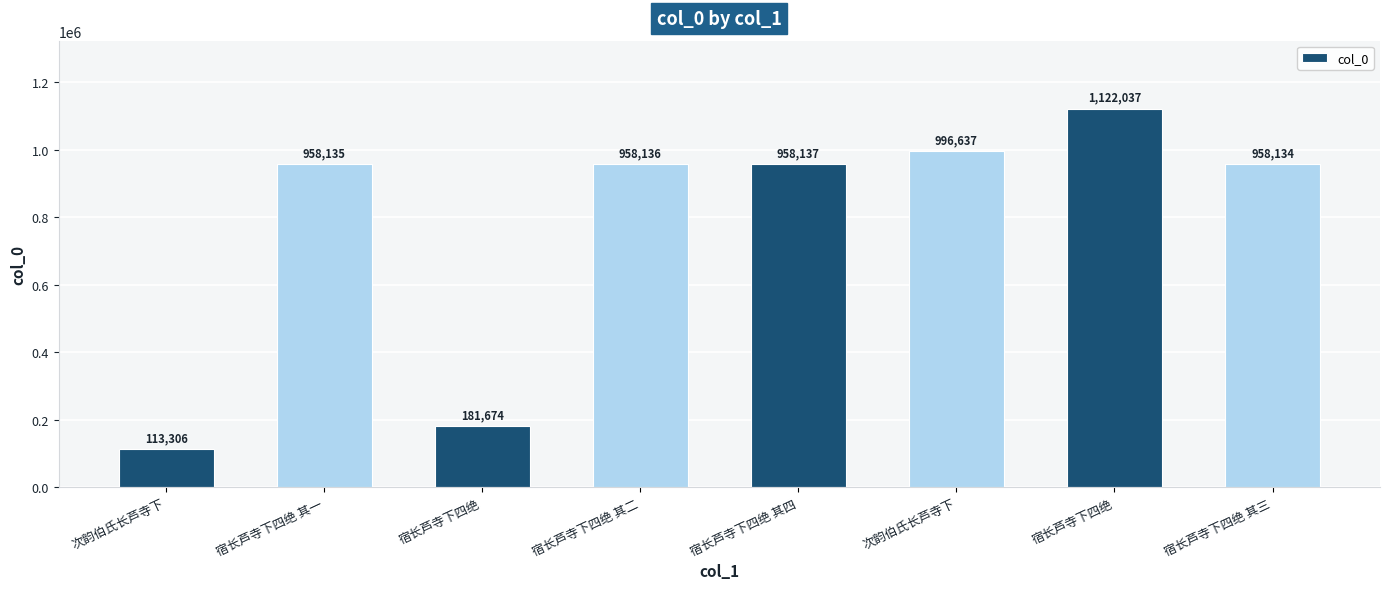

How many data points does each series have?

8